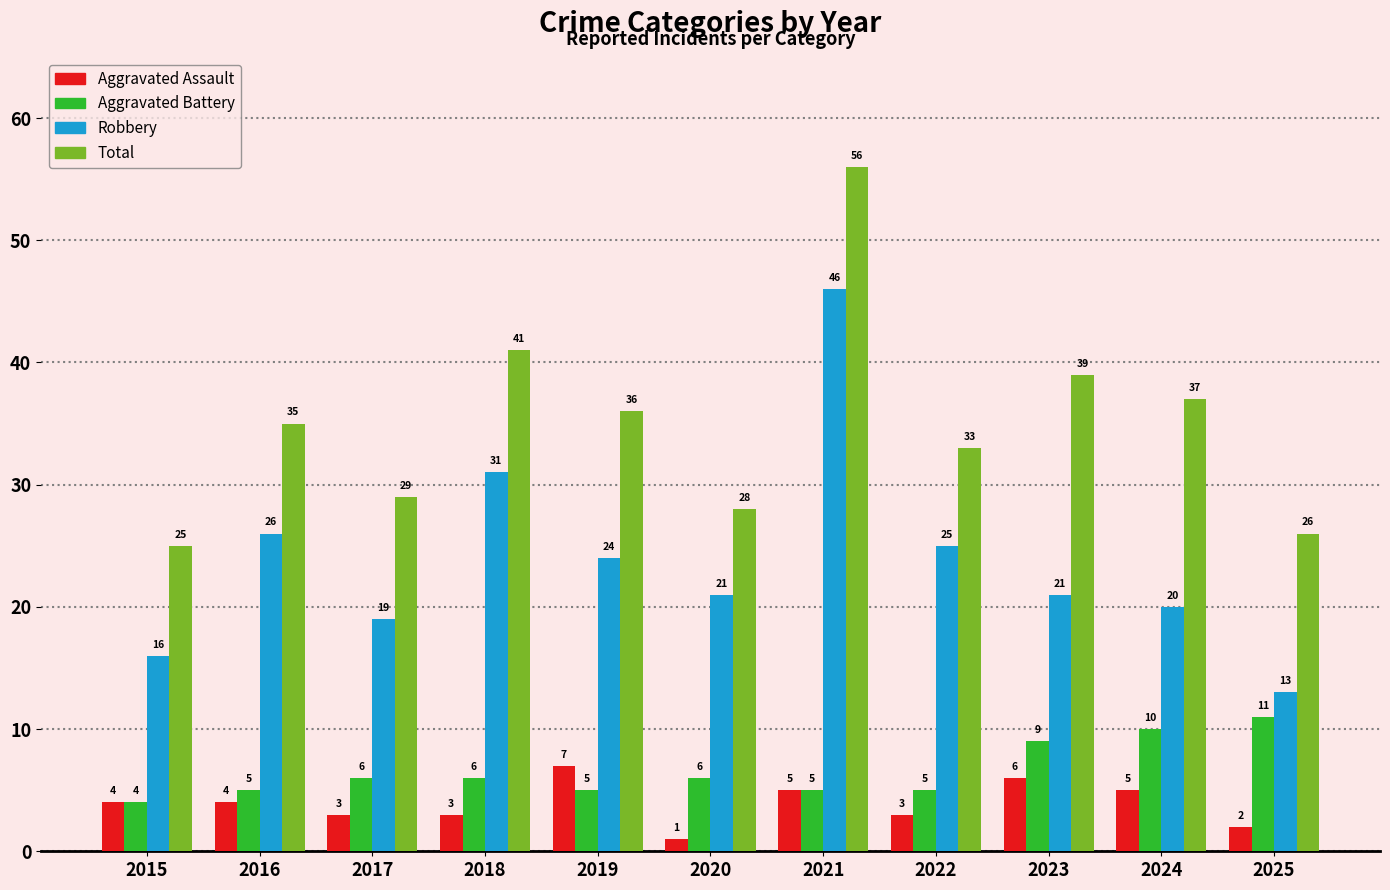

How many groups of bars are there?

11